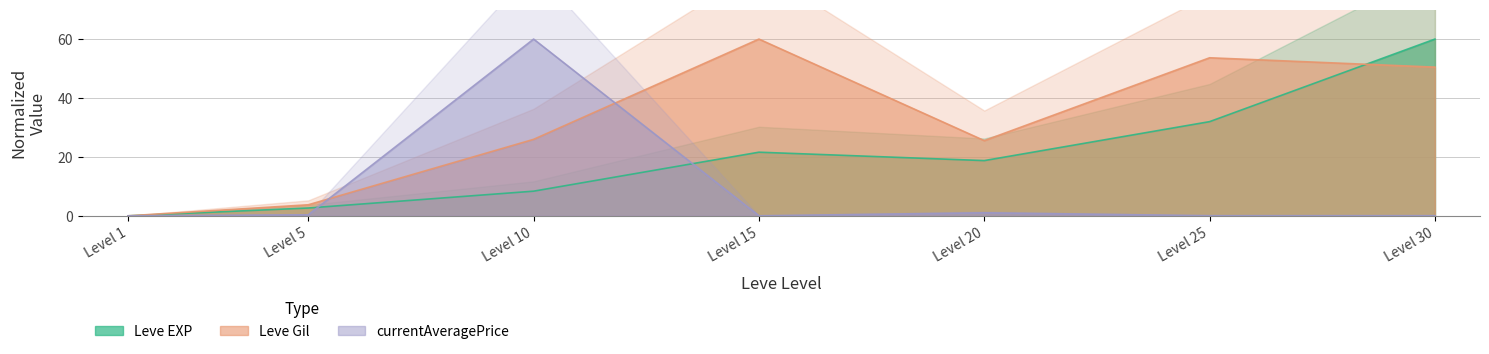

Is the value of Leve EXP at Level 20 greater than the value of currentAveragePrice at Level 5?

Yes